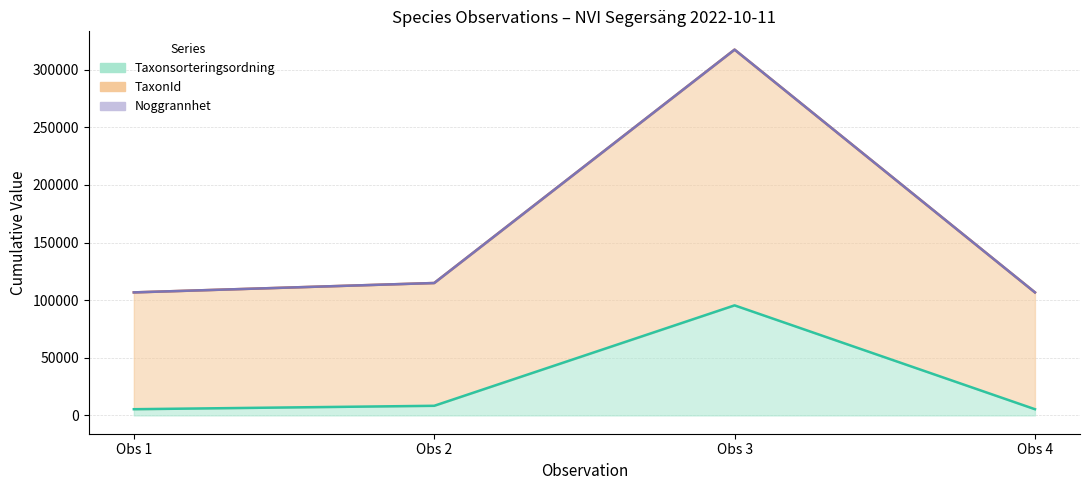

The TaxonId series shows 156873 at Obs 2. True or false?

False